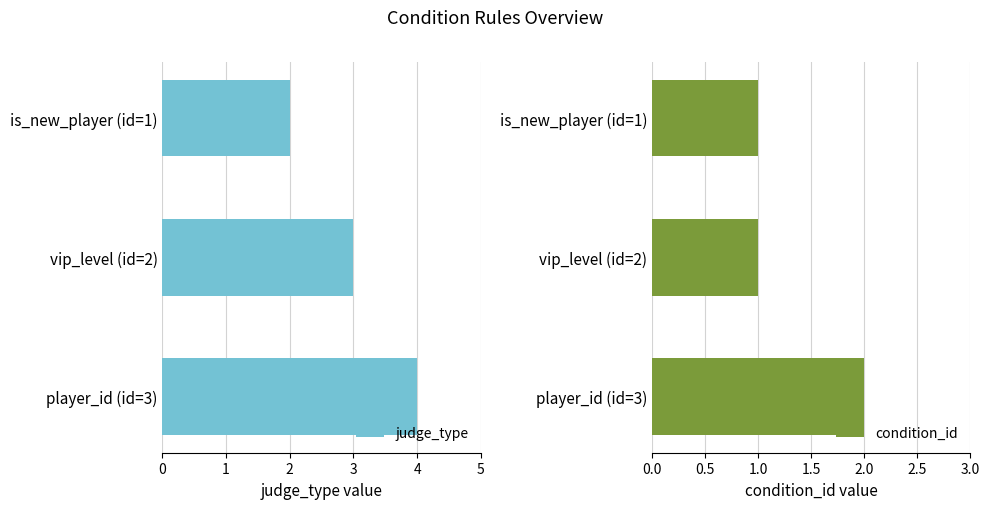

True or false: condition_id has a value of 3 at player_id (id=3).

False